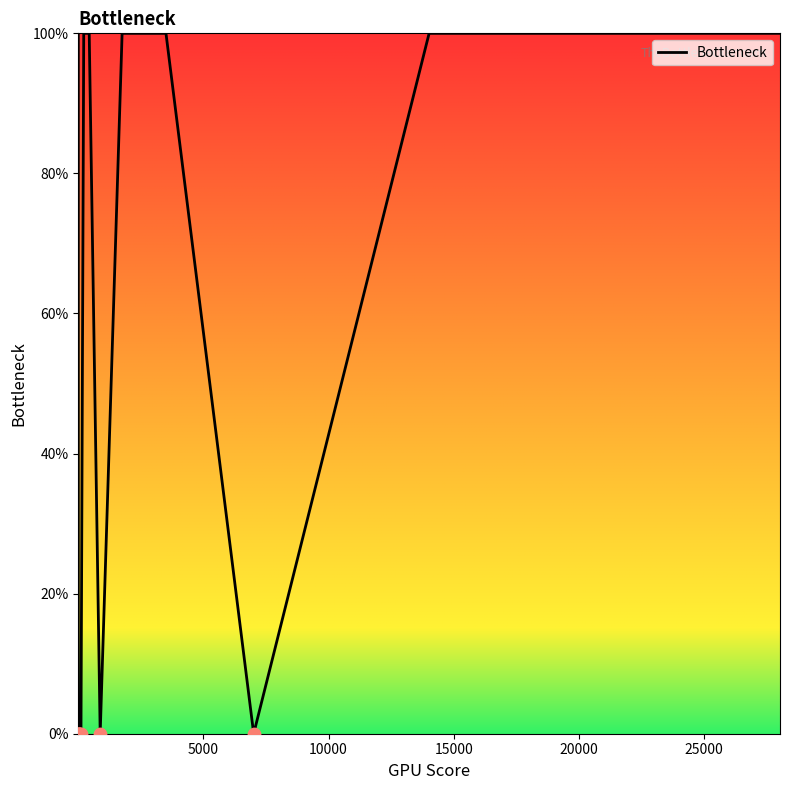

What is the difference between the maximum and minimum values?

100